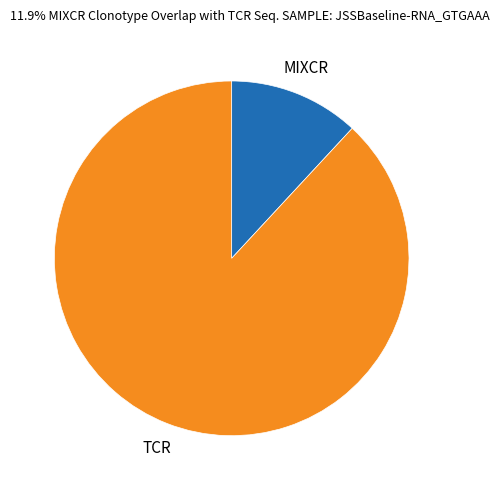

Does any single category account for the majority?

Yes